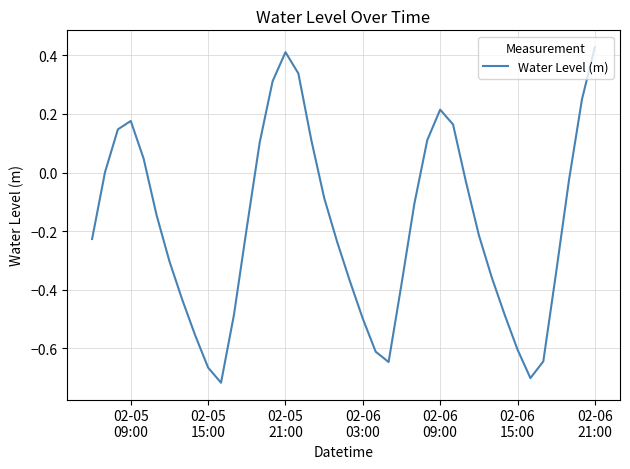

What is the difference between the maximum and minimum values?

1.1